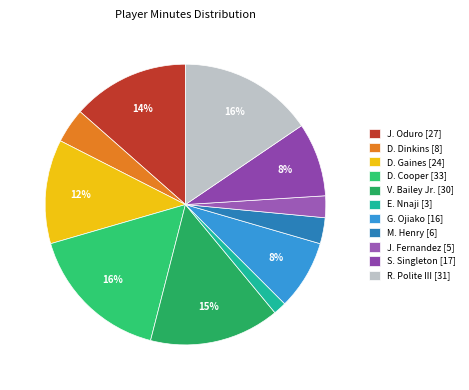

Is it true that R. Polite III is 16% of the pie?

True